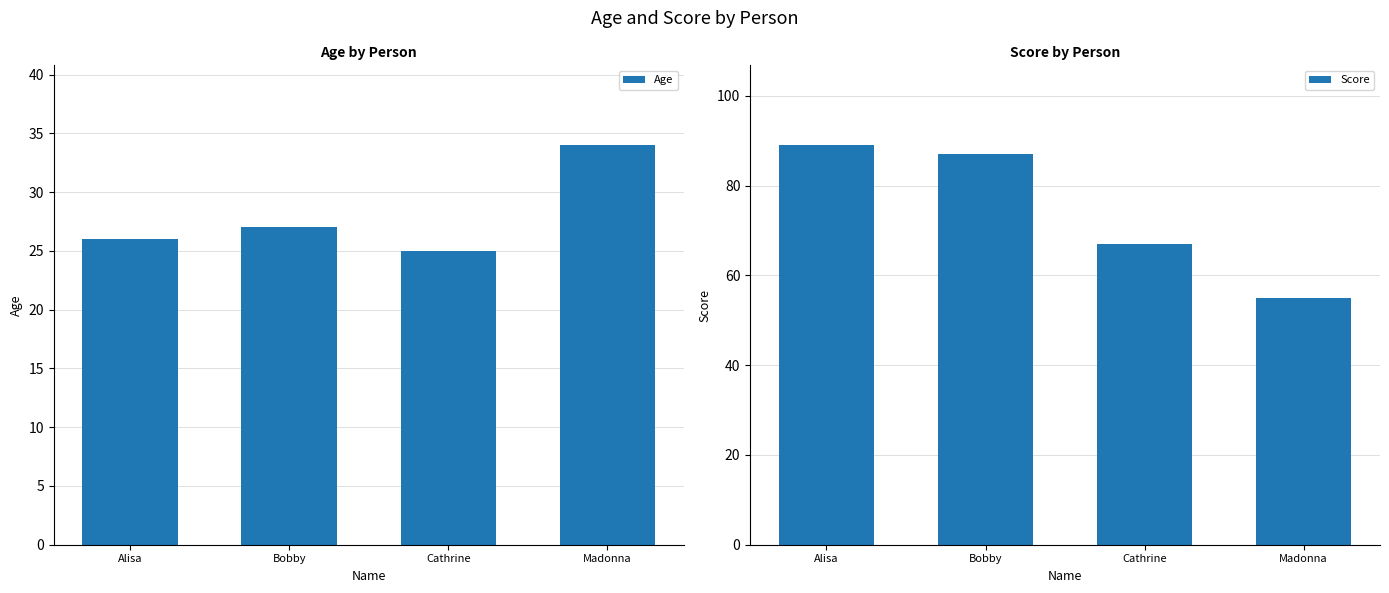

What is the total value across all series at Cathrine?

92